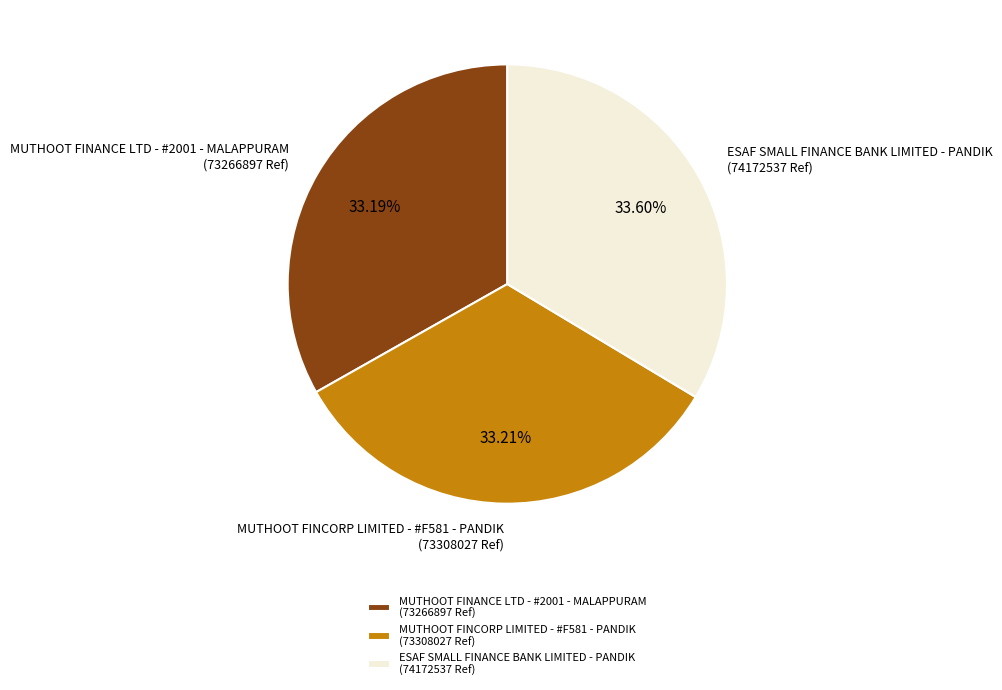

What is the ratio of the value at MUTHOOT FINCORP LIMITED - #F581 - PANDIK to the value at ESAF SMALL FINANCE BANK LIMITED - PANDIK?

1.0